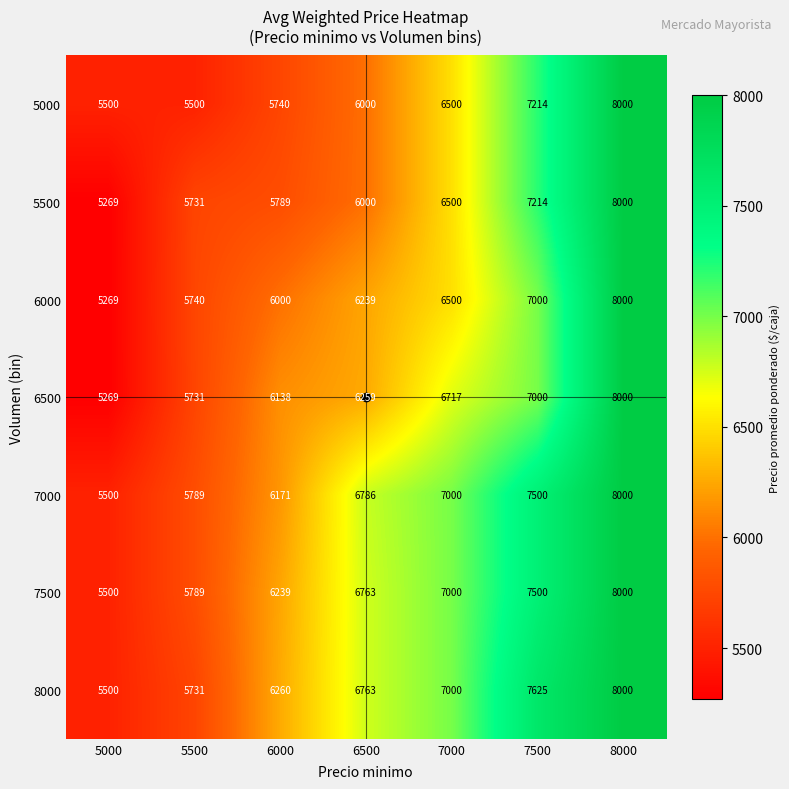

Is it true that 8000 equals 5731 at 5500?

True